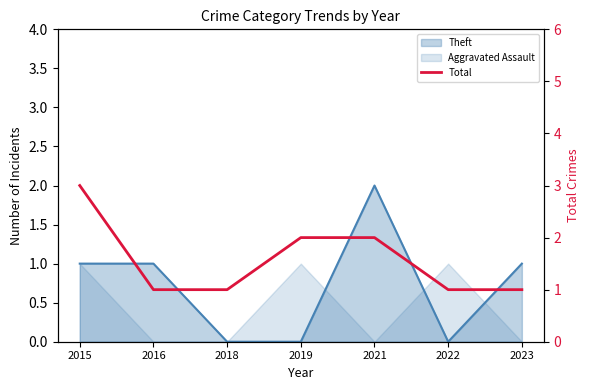

What is the smallest value displayed?

1